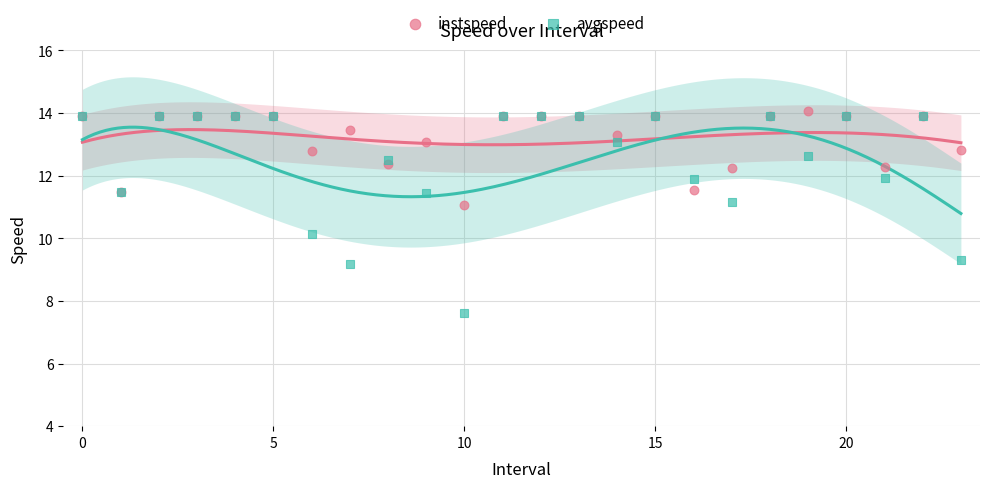

What are all the series names shown in the legend?

instspeed, avgspeed